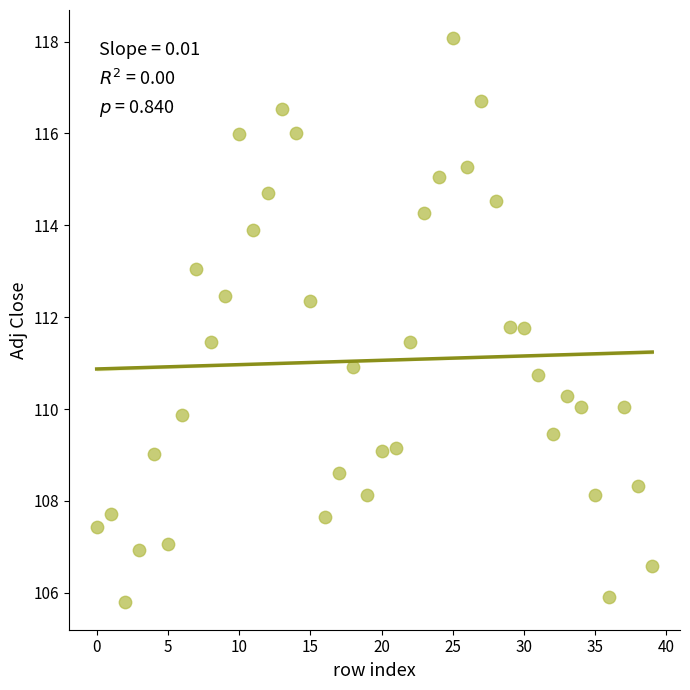

What is the range of Y values (max minus min)?

12.3